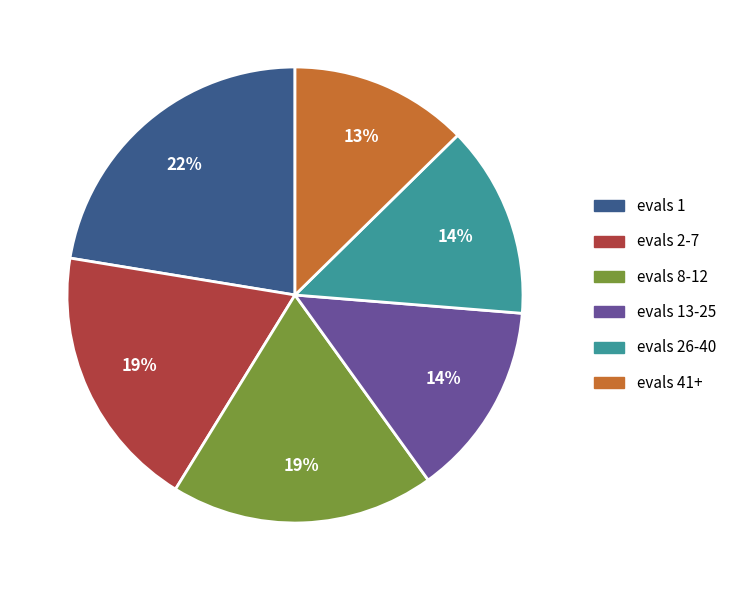

Is the sum of evals 13-25 and evals 41+ greater than half?

No